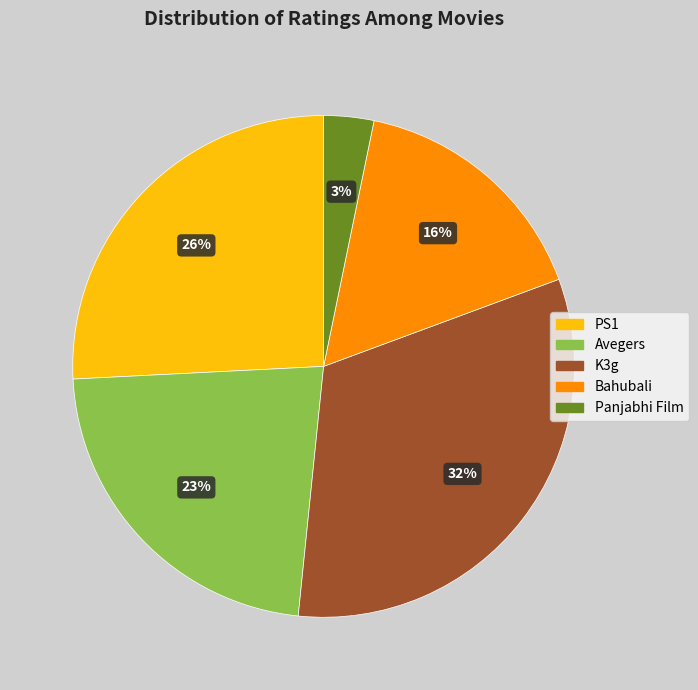

How many slices are in this pie chart?

5